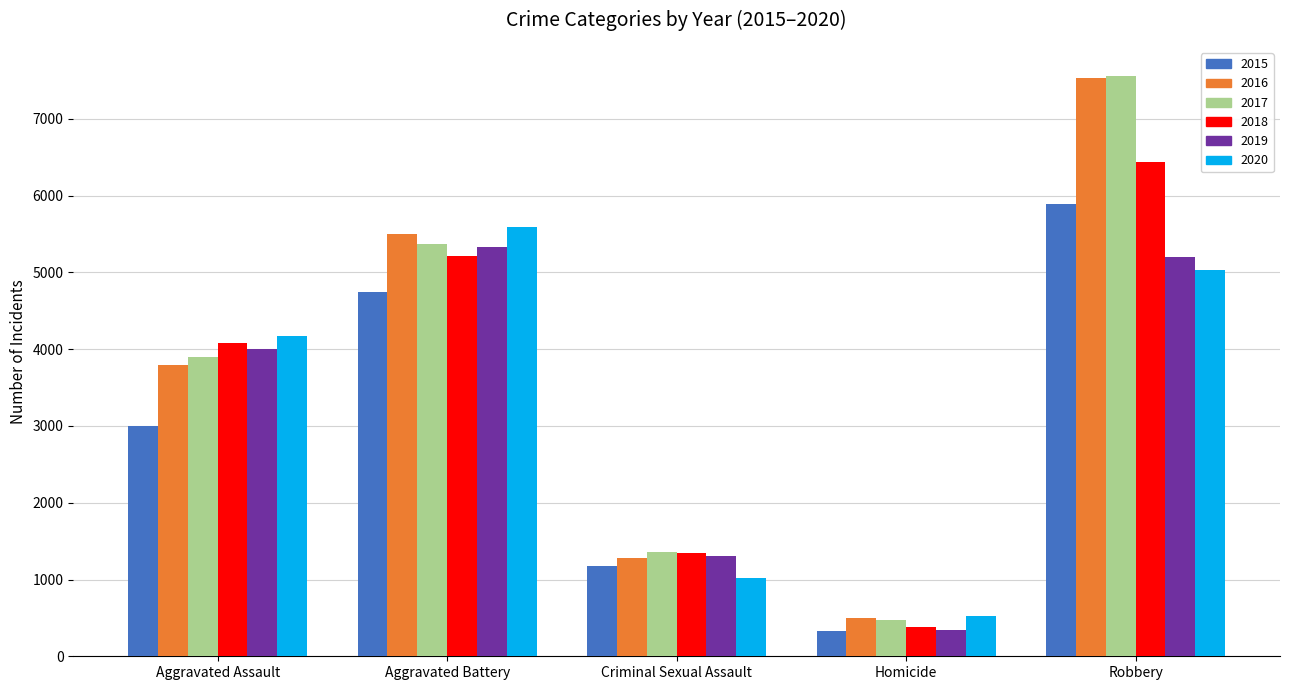

True or false: 2016 has a value of 3799 at Aggravated Assault.

True